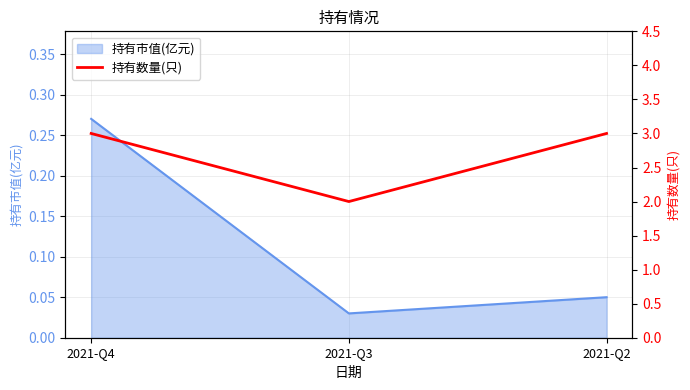

List the labels in order of 持有市值(亿元) value, smallest first.

2021-Q3, 2021-Q2, 2021-Q4